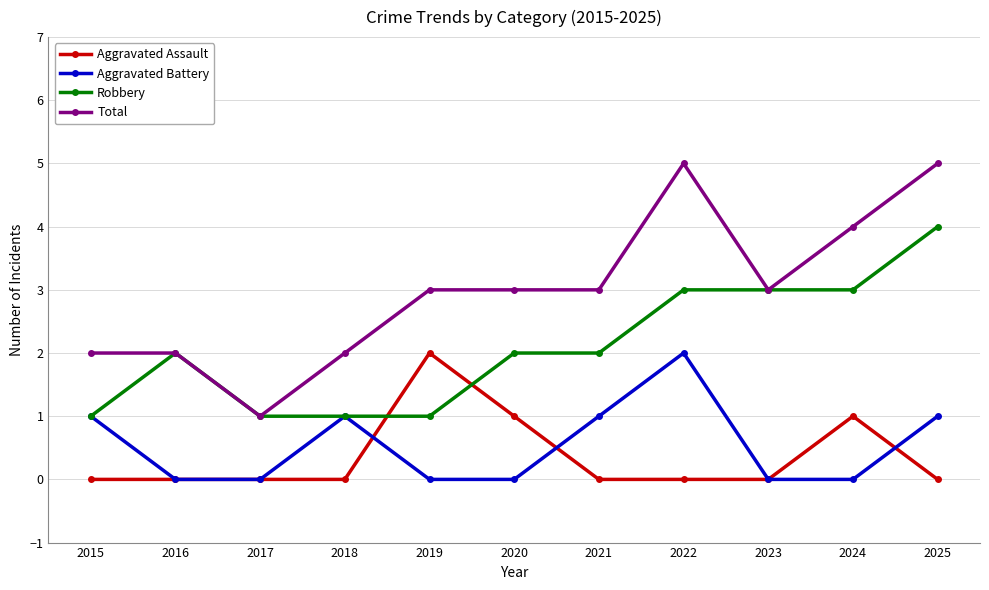

Is the value of Total at 2023 greater than the value of Robbery at 2025?

No